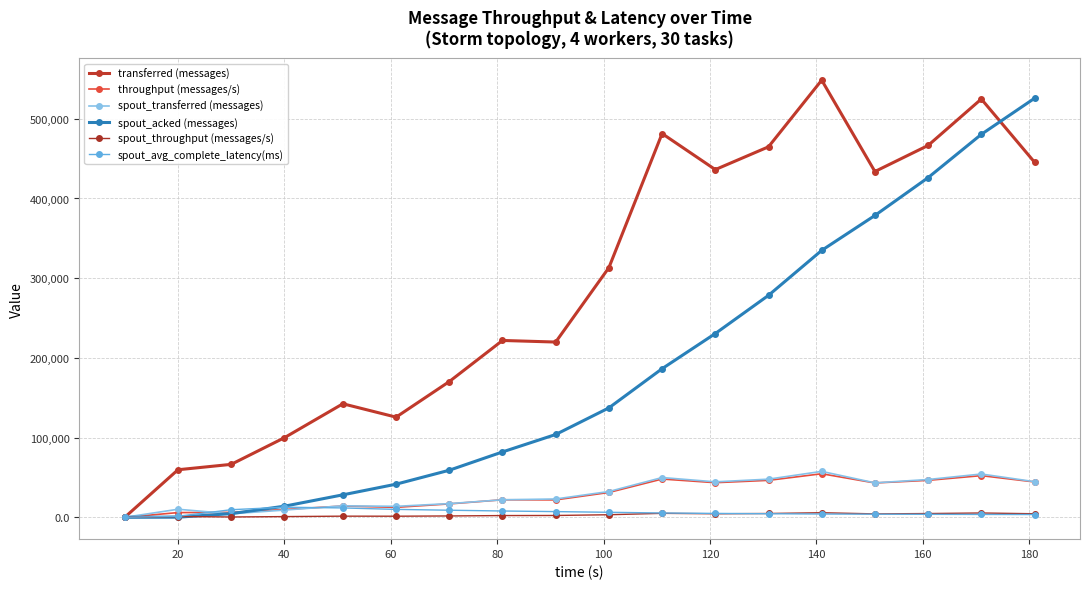

True or false: spout_transferred (messages) and spout_acked (messages) cross at least once.

True